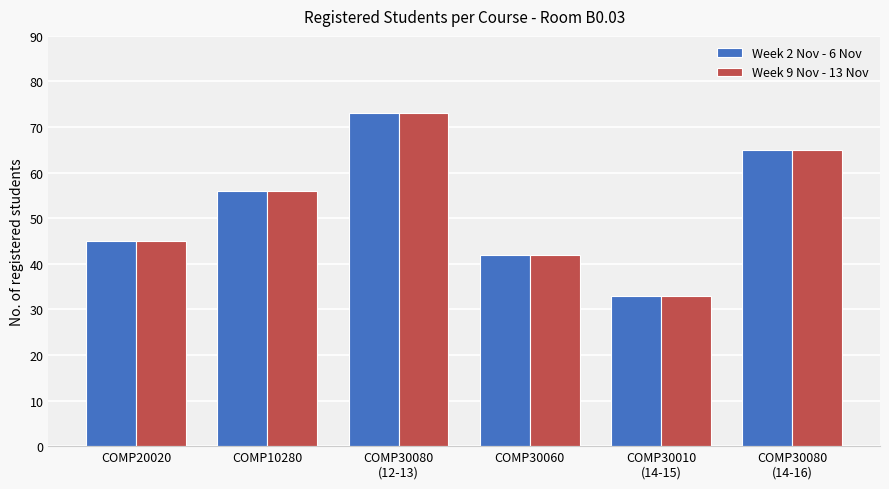

Where is Week 2 Nov - 6 Nov nearest to the value 53?

COMP10280